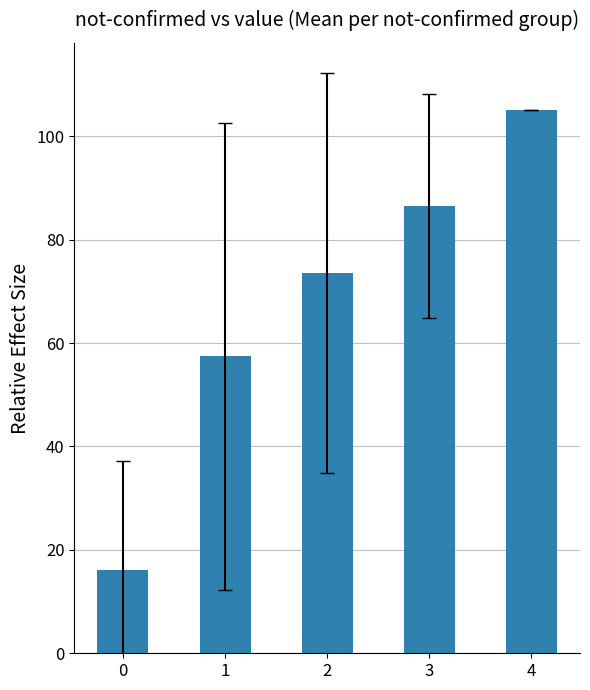

What is the value of the 1st bar from the left?

16.1